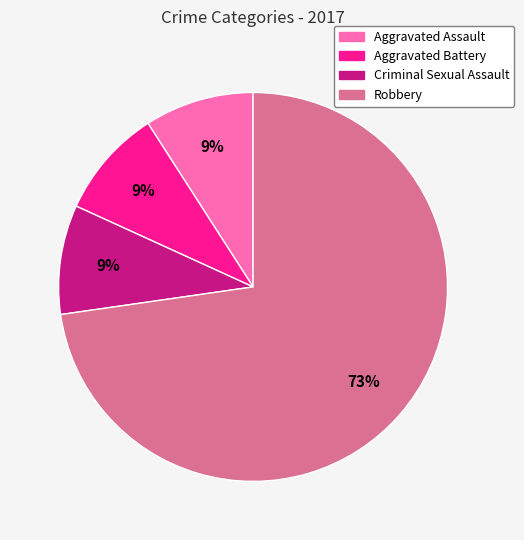

Combined, do Aggravated Assault and Criminal Sexual Assault account for over 50%?

No